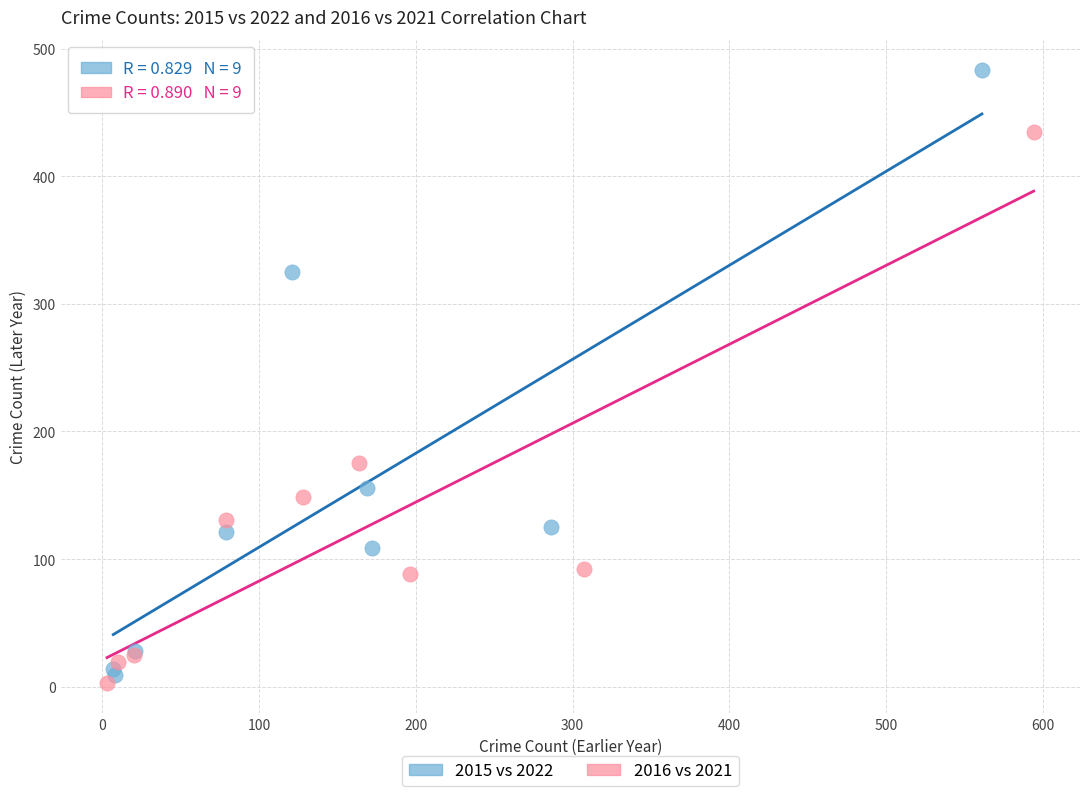

Which series contains the lowest Y value?

2016 vs 2021